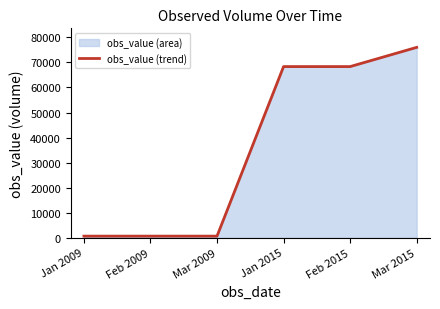

What position from the left is Mar 2015?

6